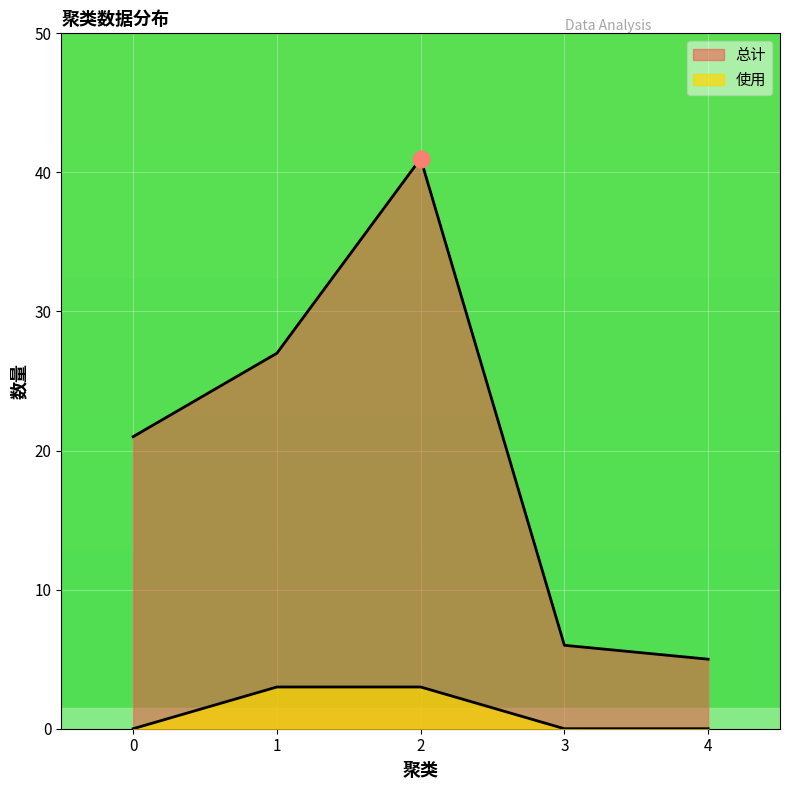

Between 0 and 2, which is larger?

2